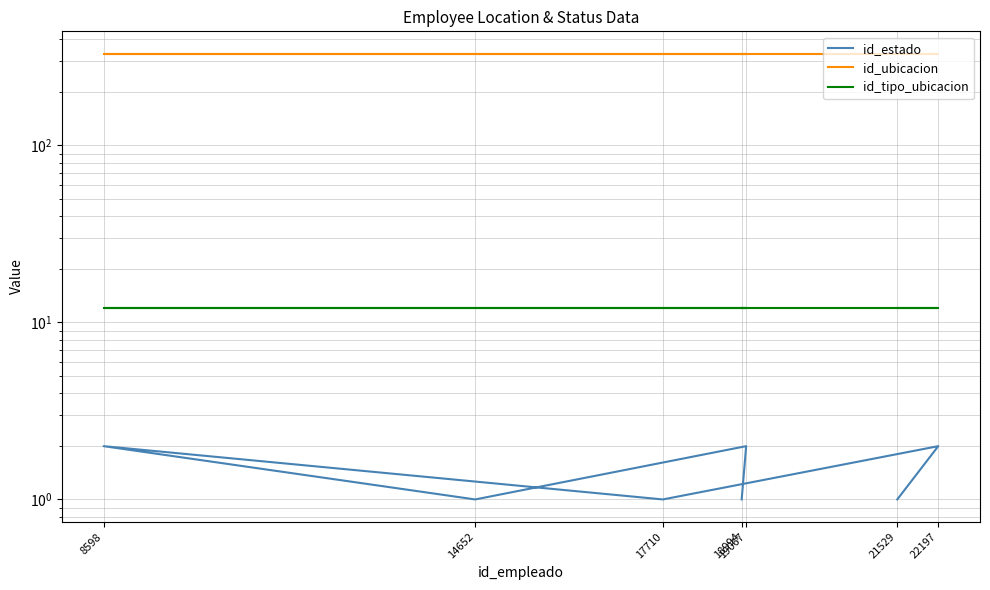

At which category is the sum across all series the highest?

19067